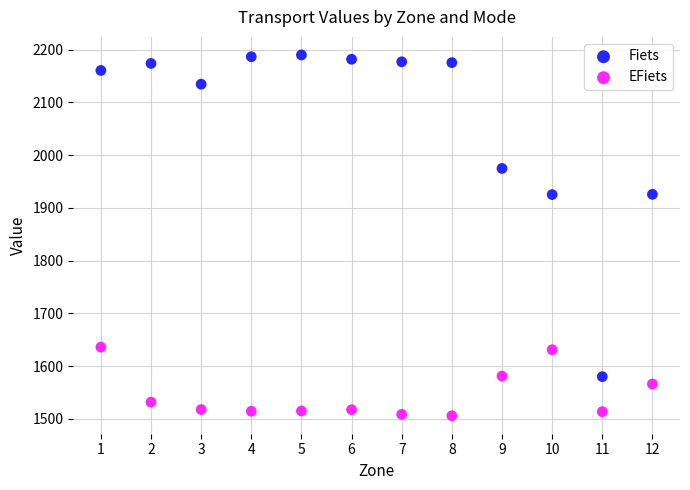

Which series contains the highest Y value?

Fiets